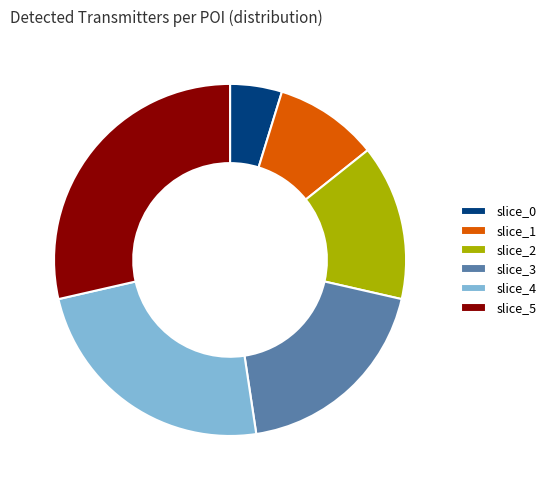

What is the largest slice in the pie chart?

slice_5